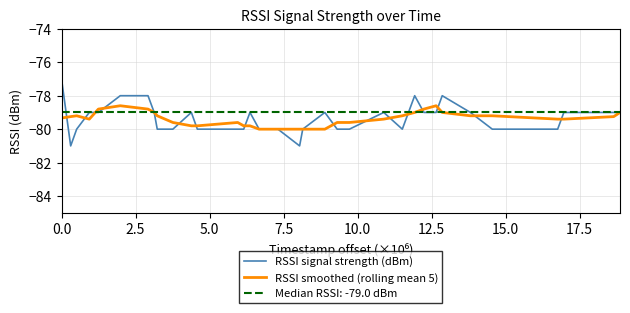

At how many categories does at least one series exceed -78?

1